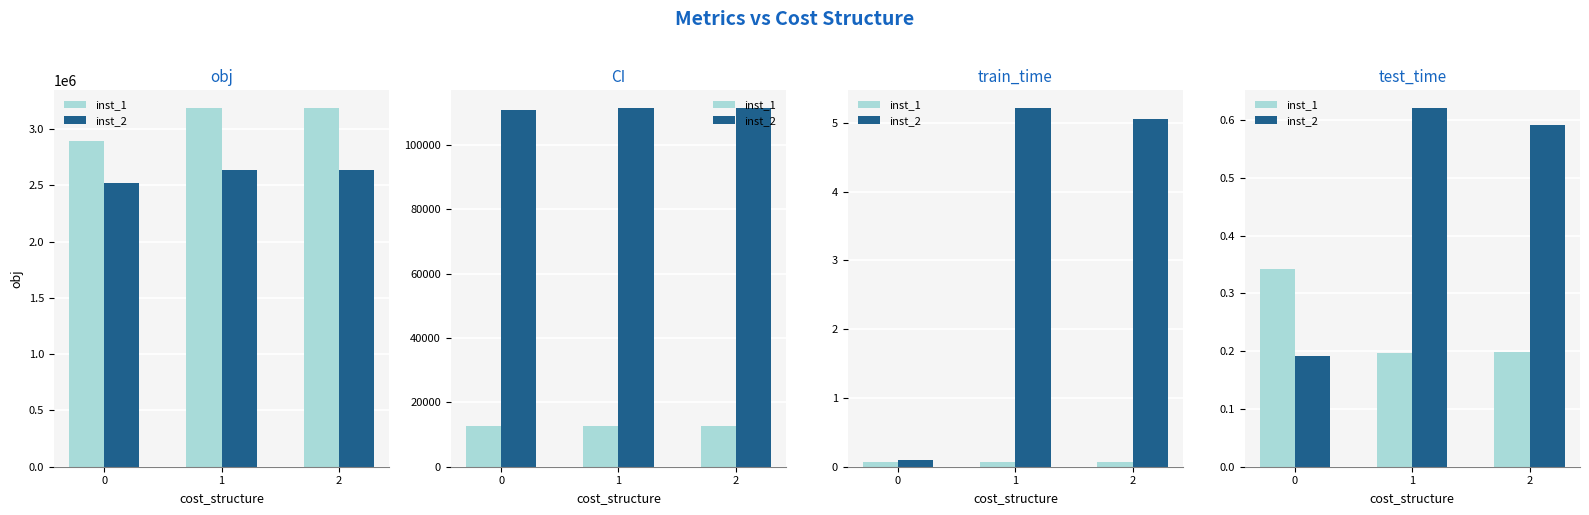

The inst_1 series shows 0.3 at 2. True or false?

False